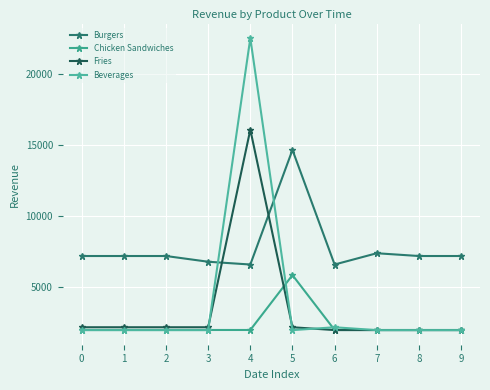

Rank the series at 4 from lowest to highest value.

Chicken Sandwiches, Burgers, Fries, Beverages